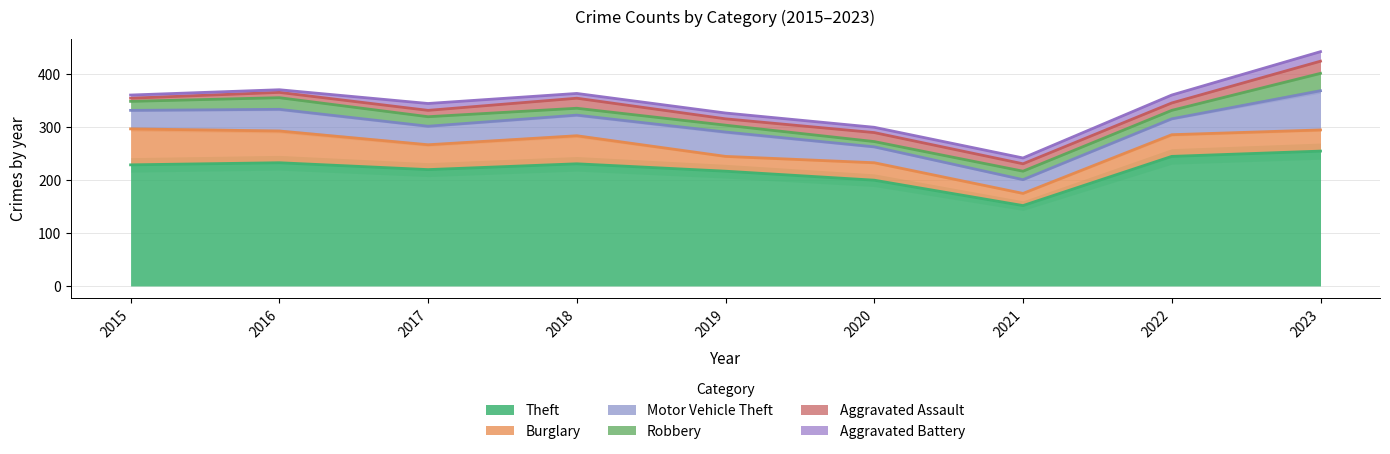

What is the sum of the Motor Vehicle Theft values at 2022 and 2021?

56